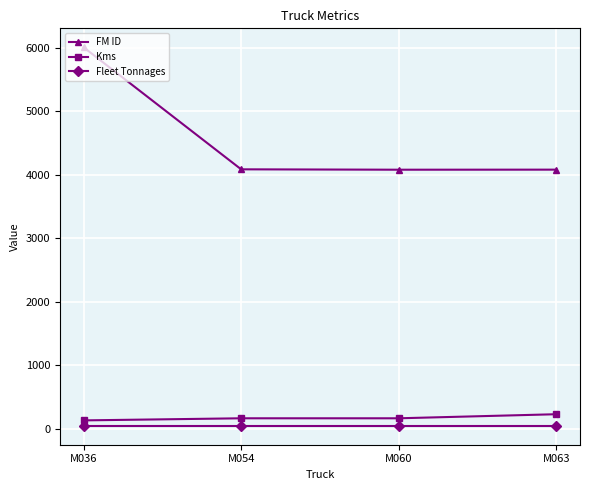

At which category is the sum across all series the highest?

M036